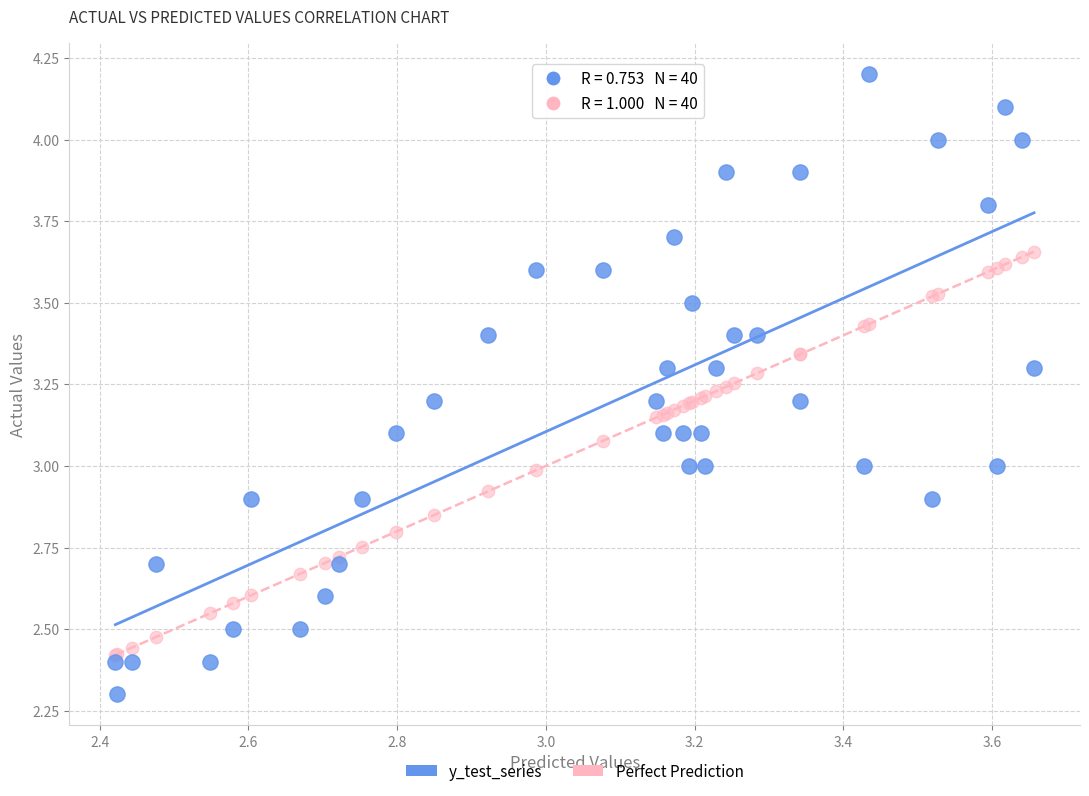

What is the X range (max minus min) for the scatter plot?

1.2